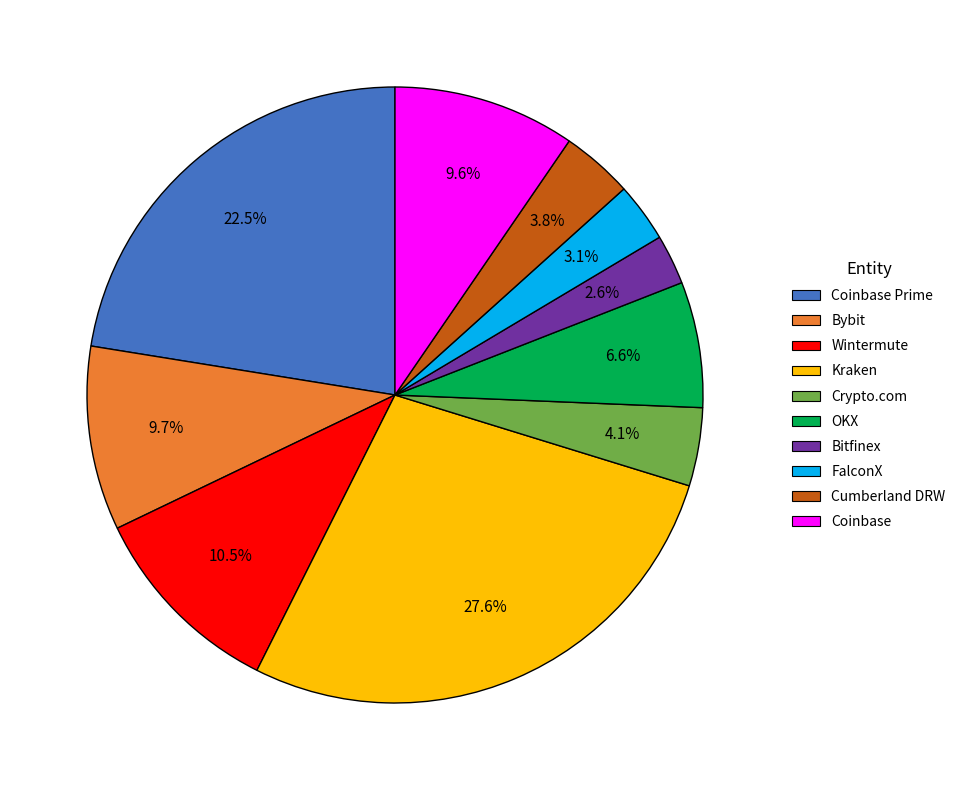

Count the number of slices in the pie.

10